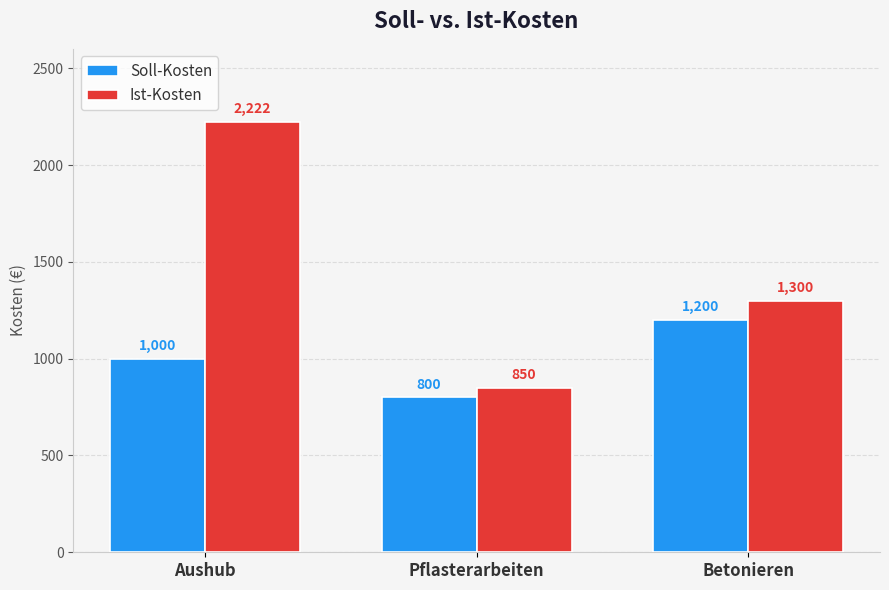

What is the label of the 1st bar from the right?

Betonieren